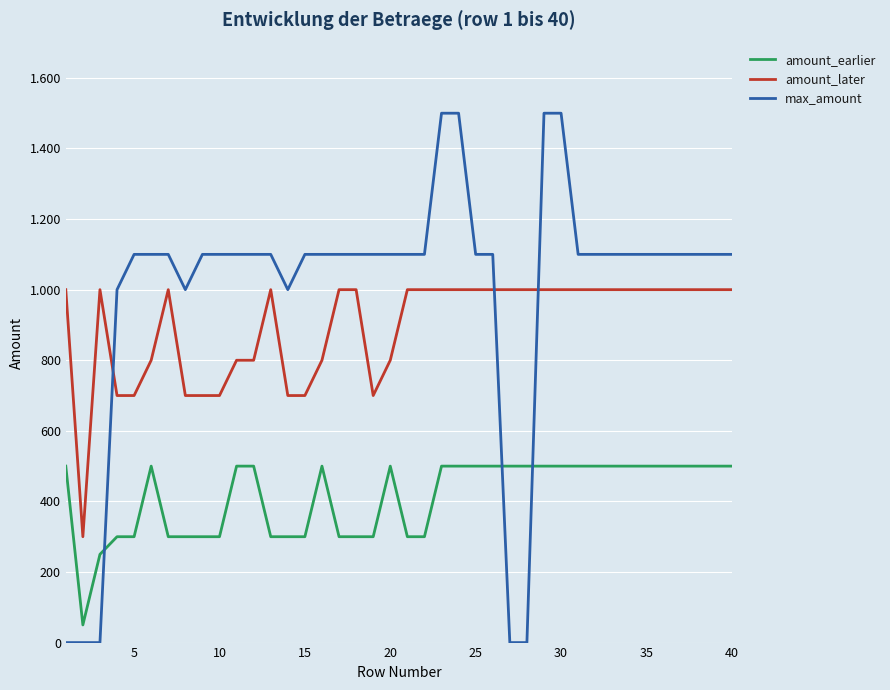

Does the chart display data point markers on the line(s)?

No